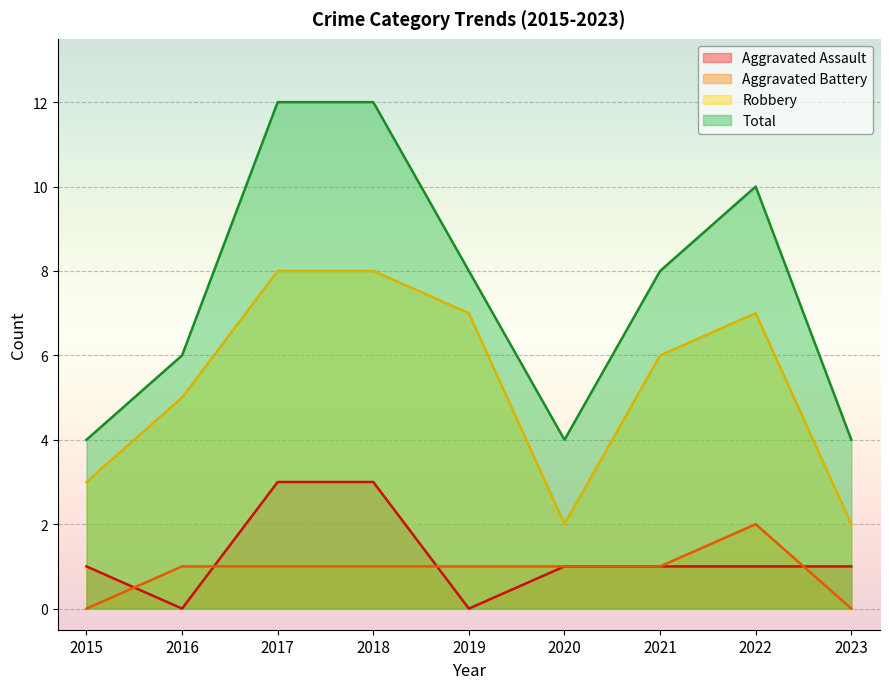

At which label does Robbery first exceed 6?

2017